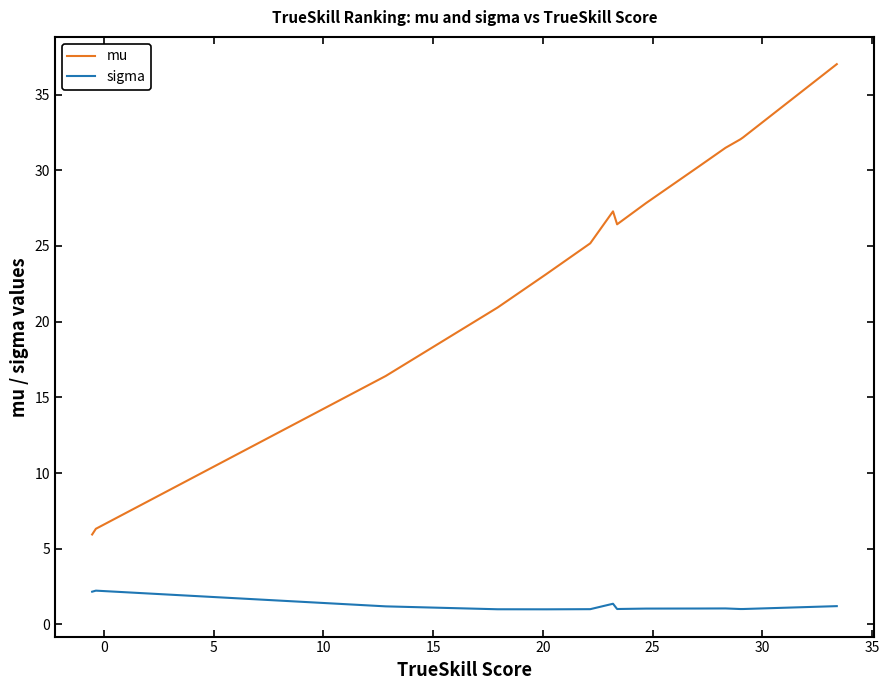

Rank the series by their maximum value, from highest to lowest.

mu, sigma